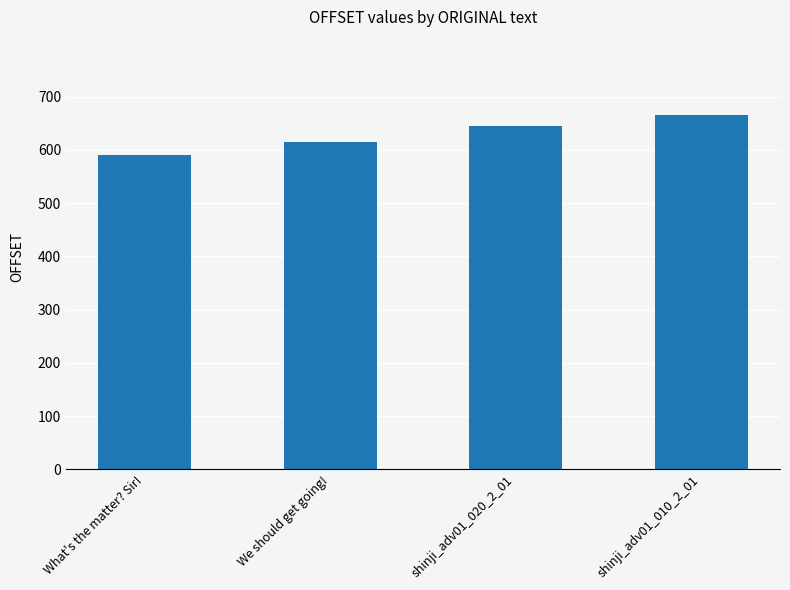

Count the values in the range 615 to 666.

3